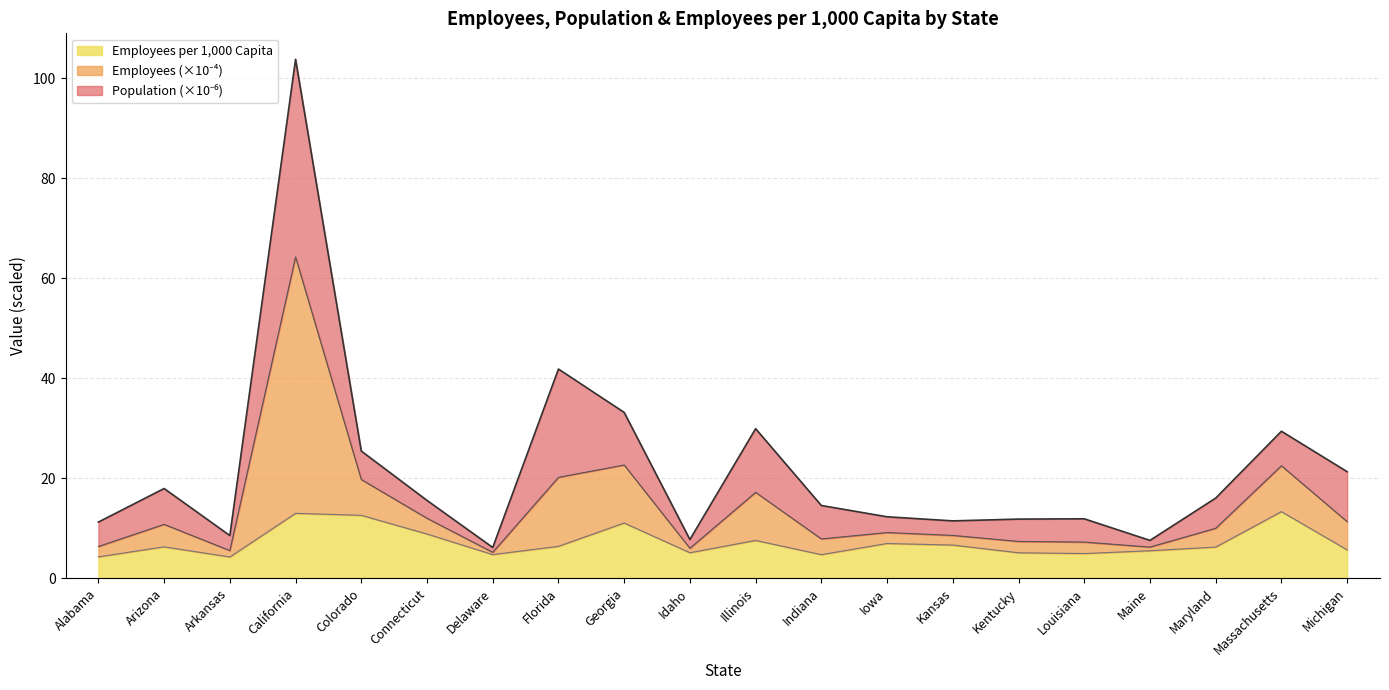

Is it true that Employees per 1,000 Capita equals 22.3 at Massachusetts?

False